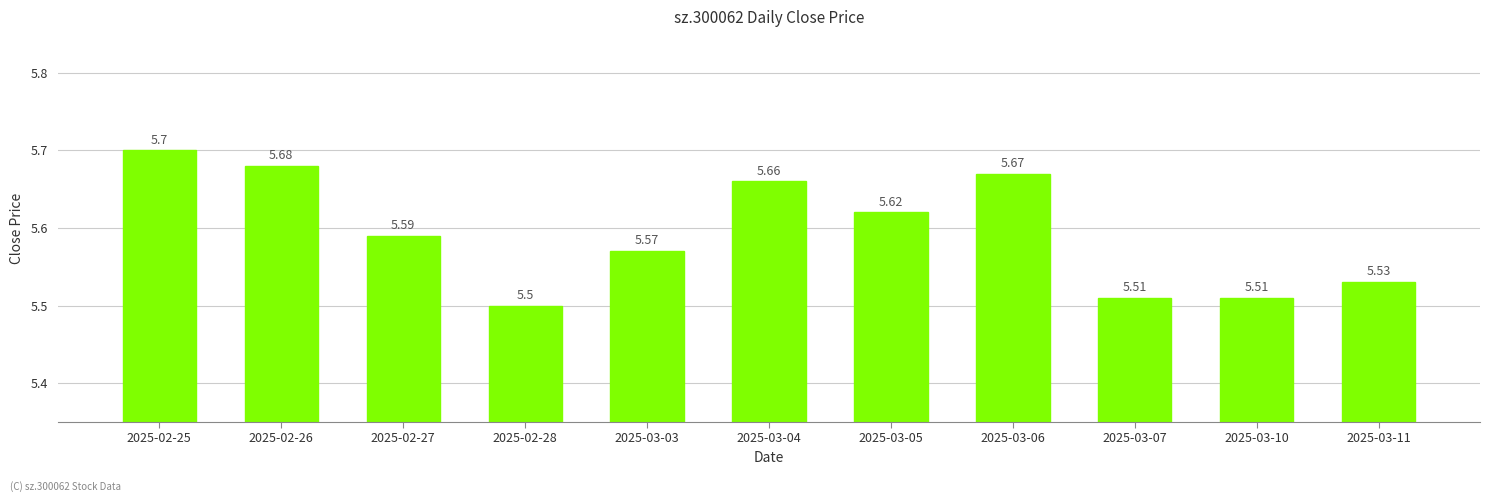

What is the minimum value shown in the chart?

5.5